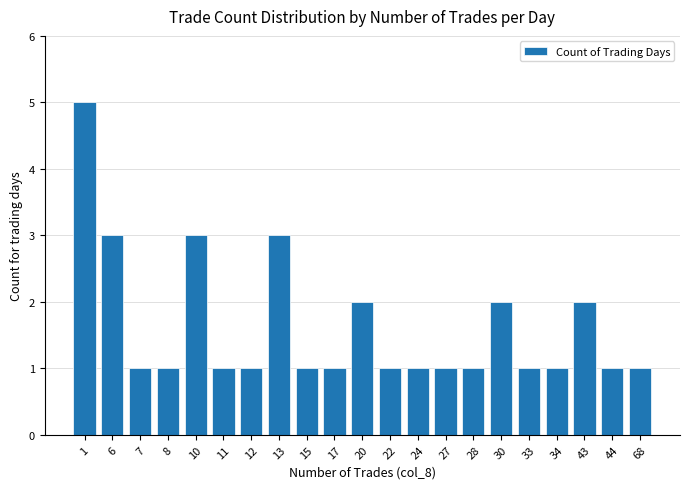

What is the ratio of the value at 1 to the value at 43?

2.5